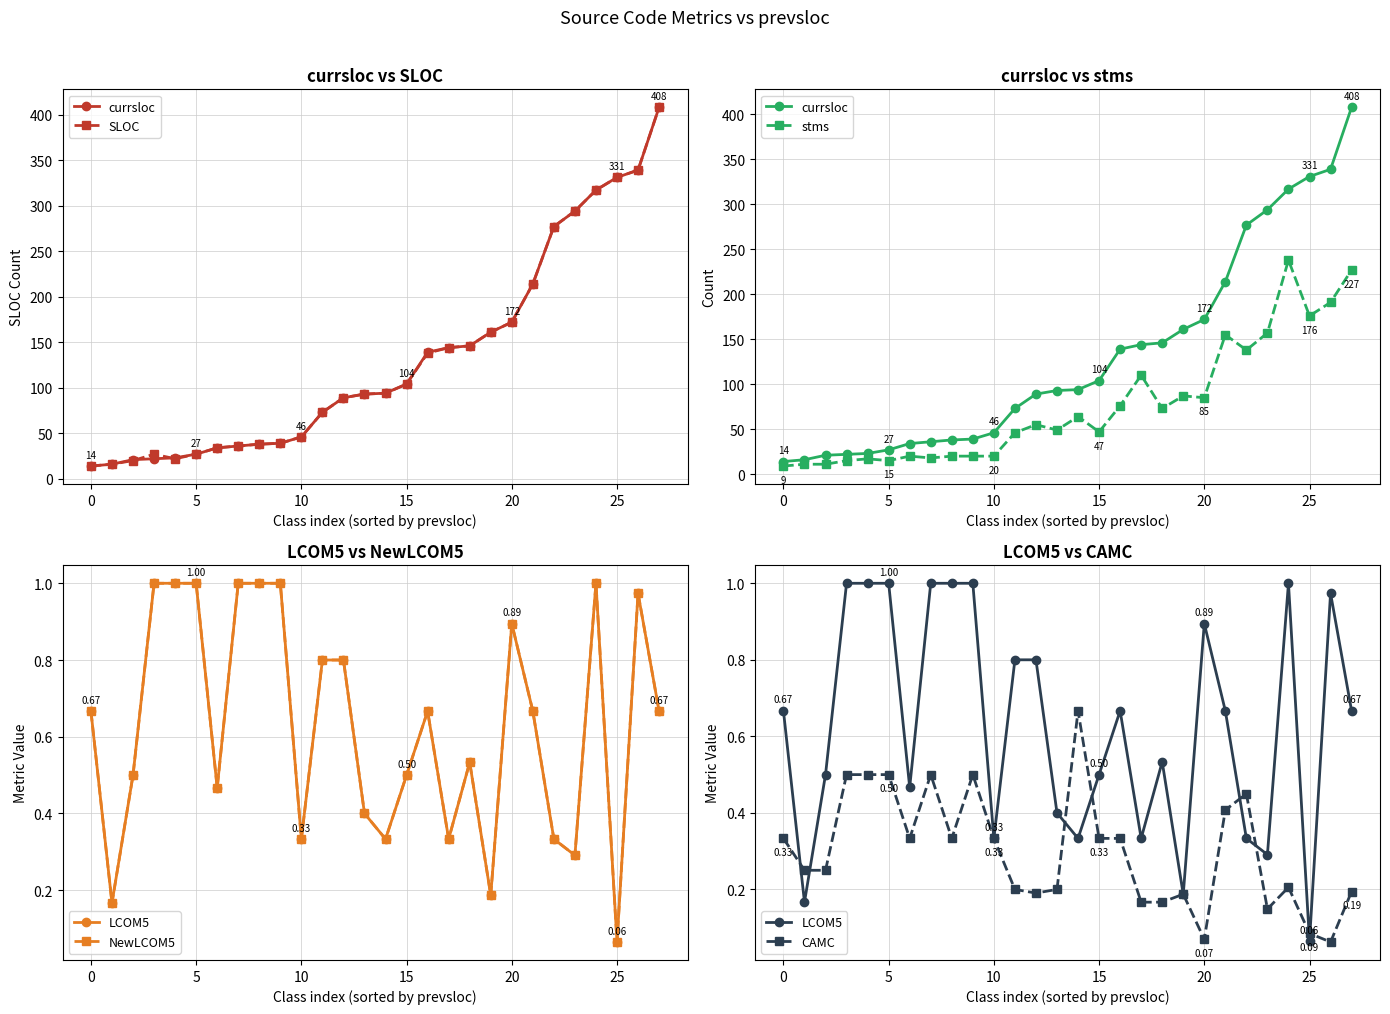

What is the lowest value of the SLOC series?

14.0